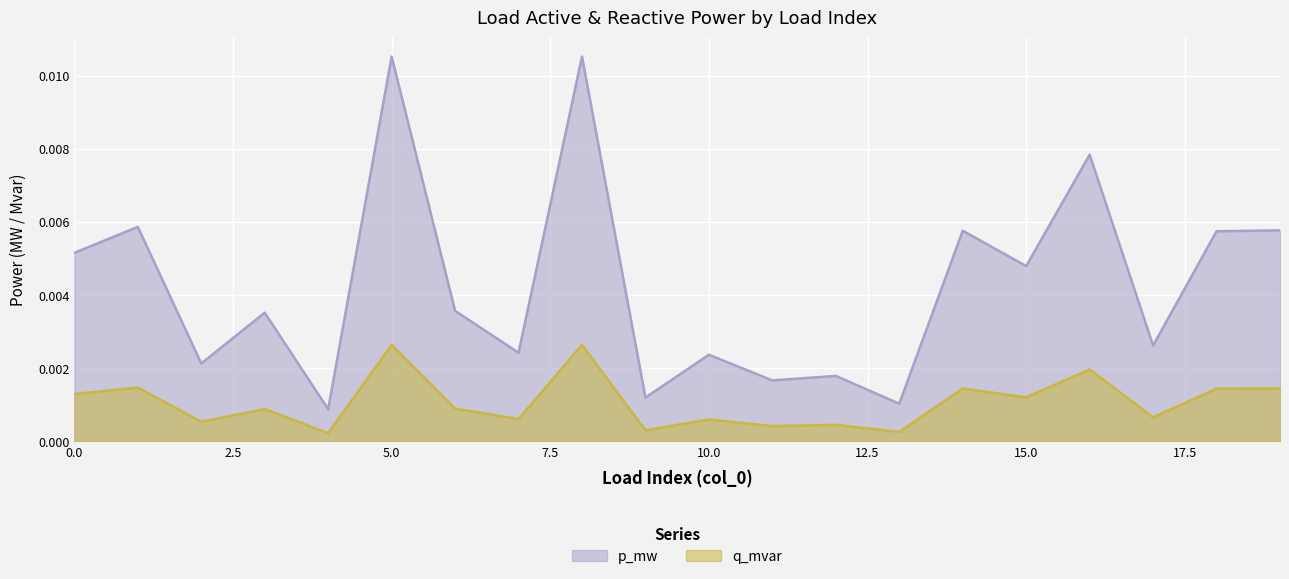

Which category has the highest value across all series?

8